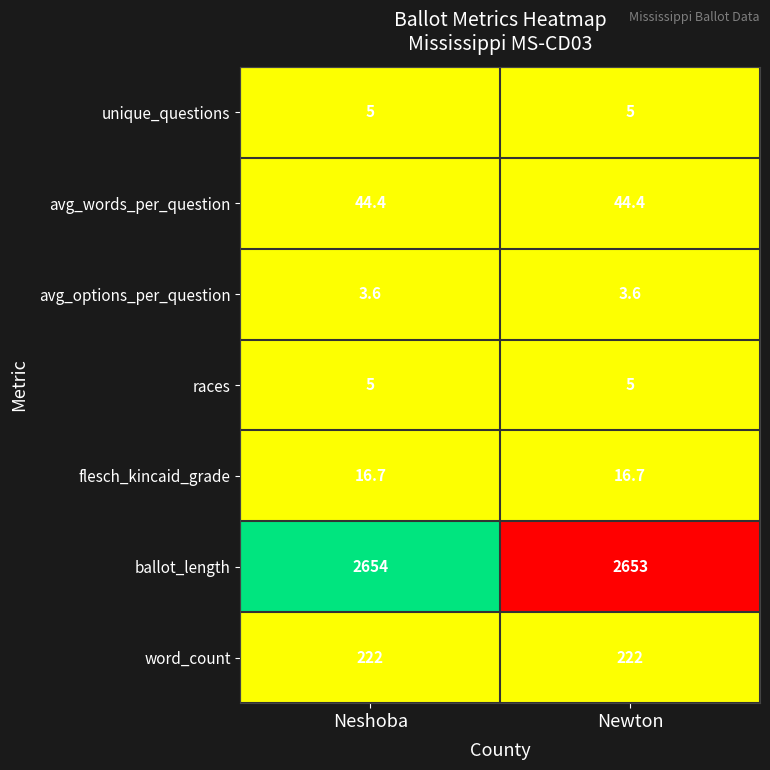

What is the smallest value displayed?

3.6